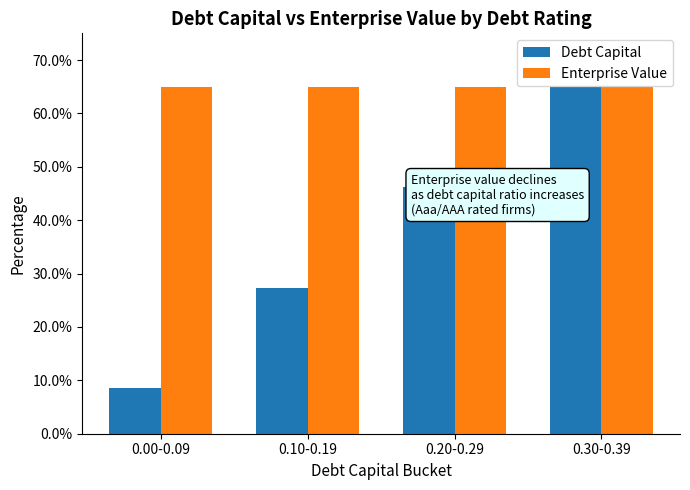

Which series has the largest range (max minus min)?

Debt Capital